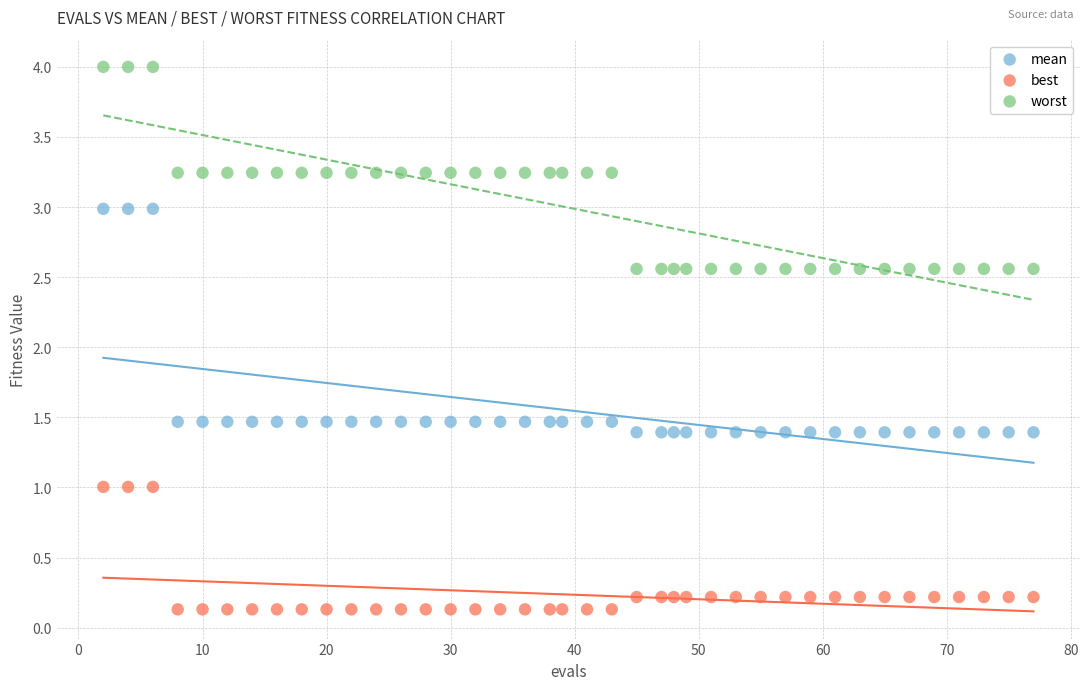

Across all data points, what is the range of X values (max minus min)?

75.0